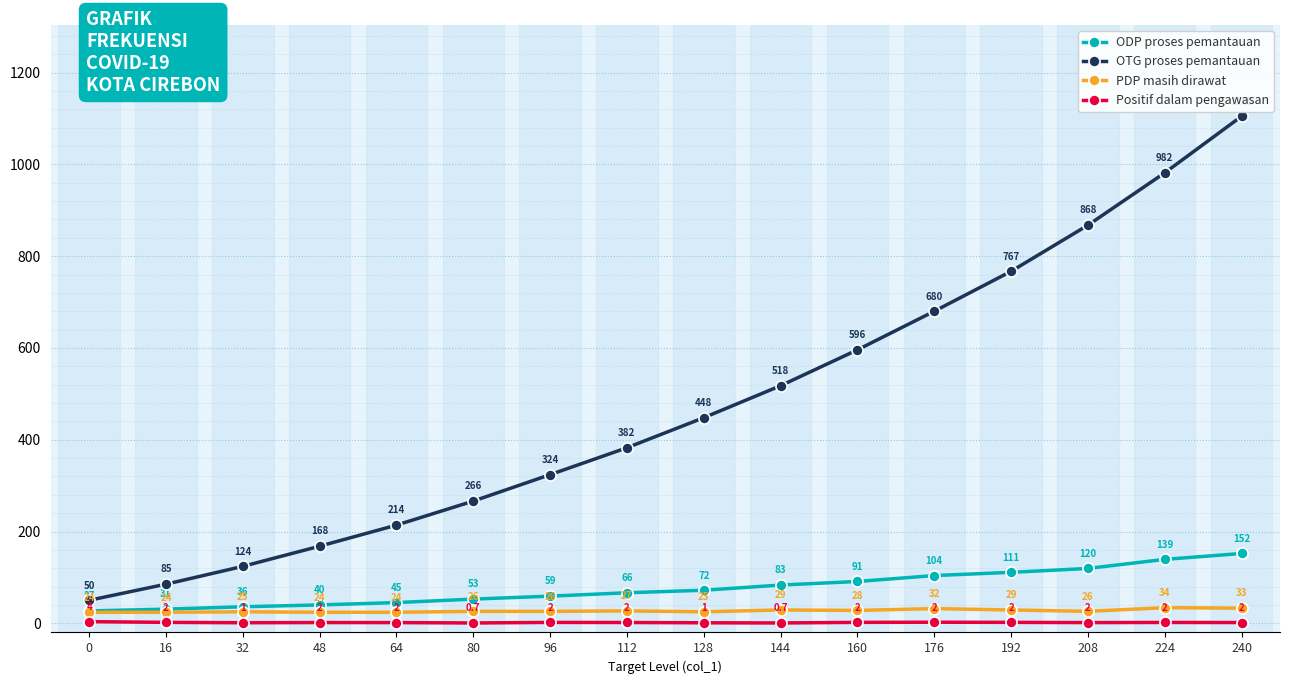

At 16, list the series in order from smallest to largest.

Positif dalam pengawasan, PDP masih dirawat, ODP proses pemantauan, OTG proses pemantauan